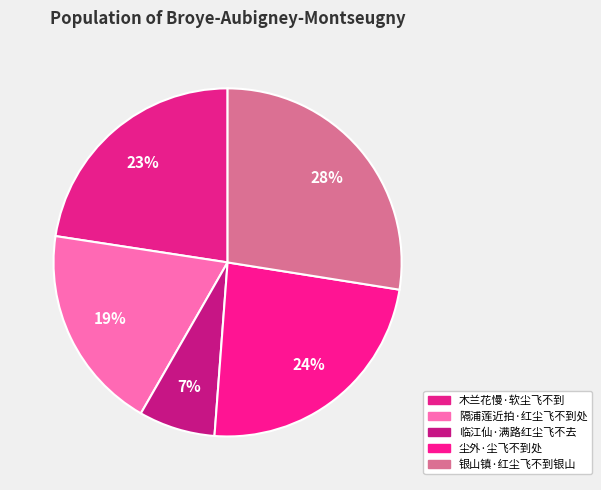

How many slices are in this pie chart?

5